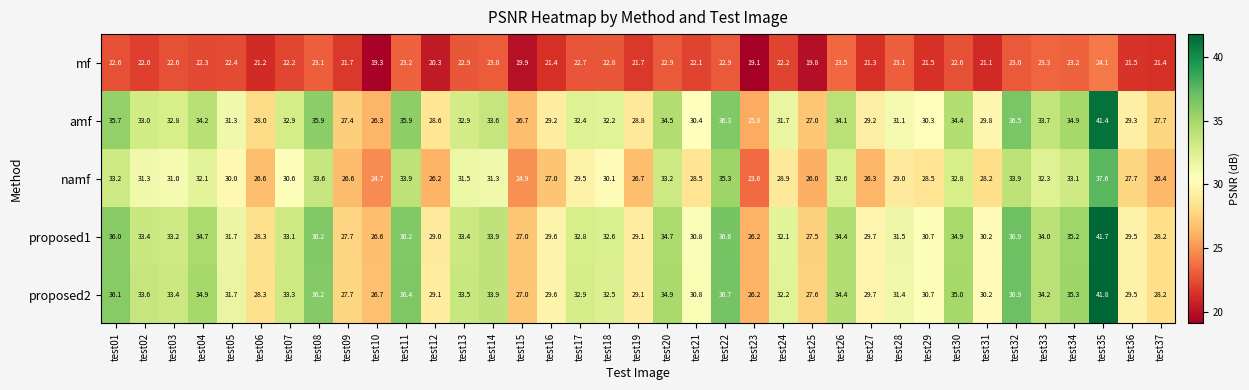

Rank the series by their maximum value, from lowest to highest.

mf, namf, amf, proposed1, proposed2